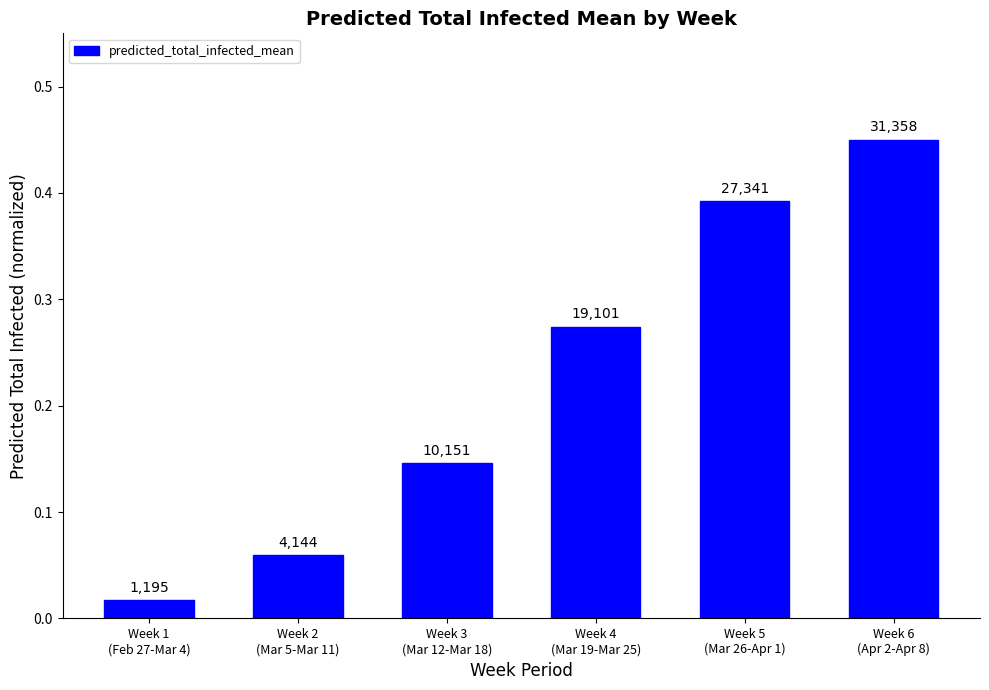

How many bars are there in total?

6